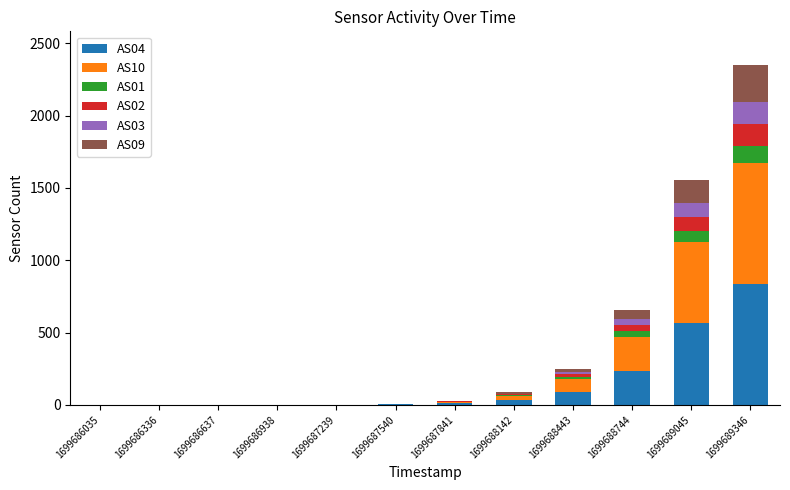

The value of AS04 at 1699688744 is 236. True or false?

True